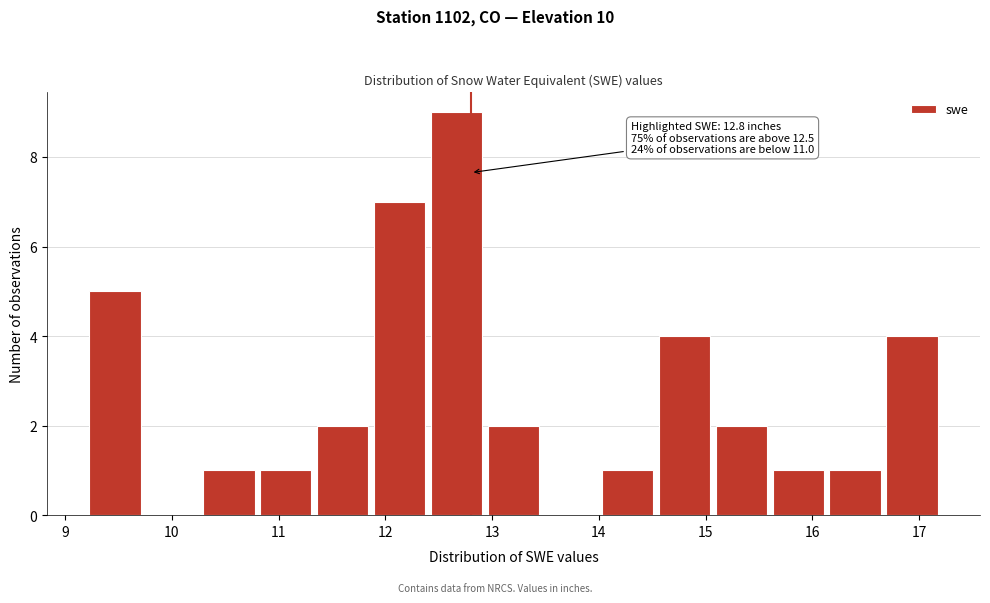

Which range on the x-axis has the tallest bar?

12.4 to 12.9